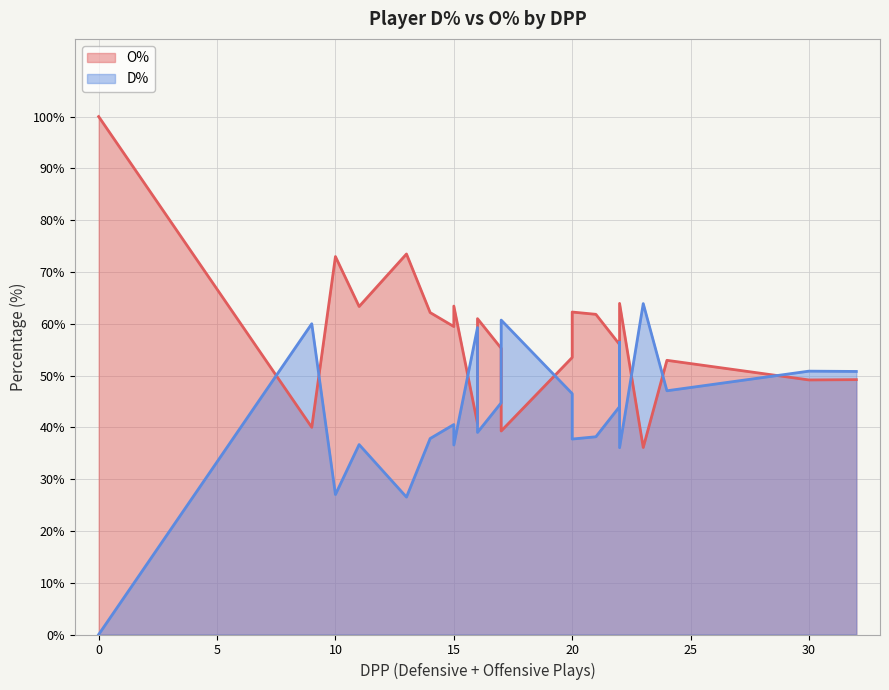

Which series ends up on top after the final intersection of O% and D%?

D%